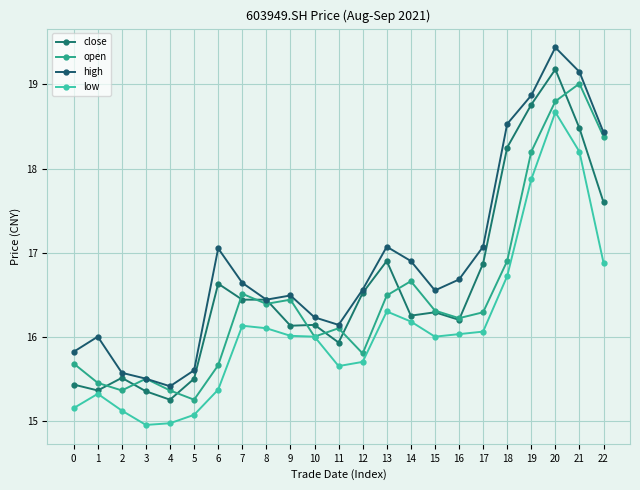

Rank the series at 0 from lowest to highest value.

low, close, open, high